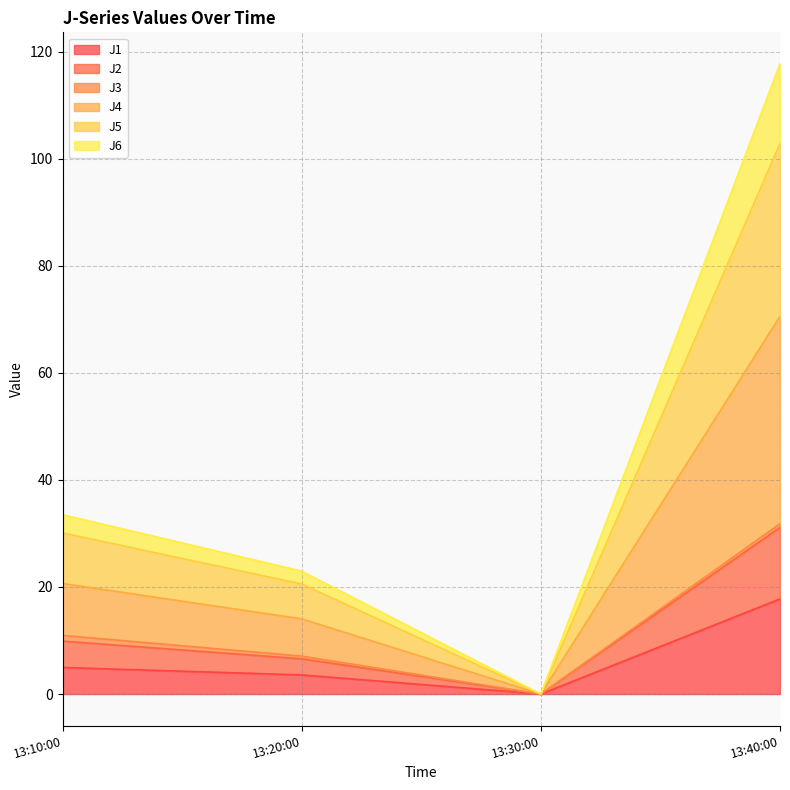

Is it true that J1 equals 17.8 at 13:40:00?

True